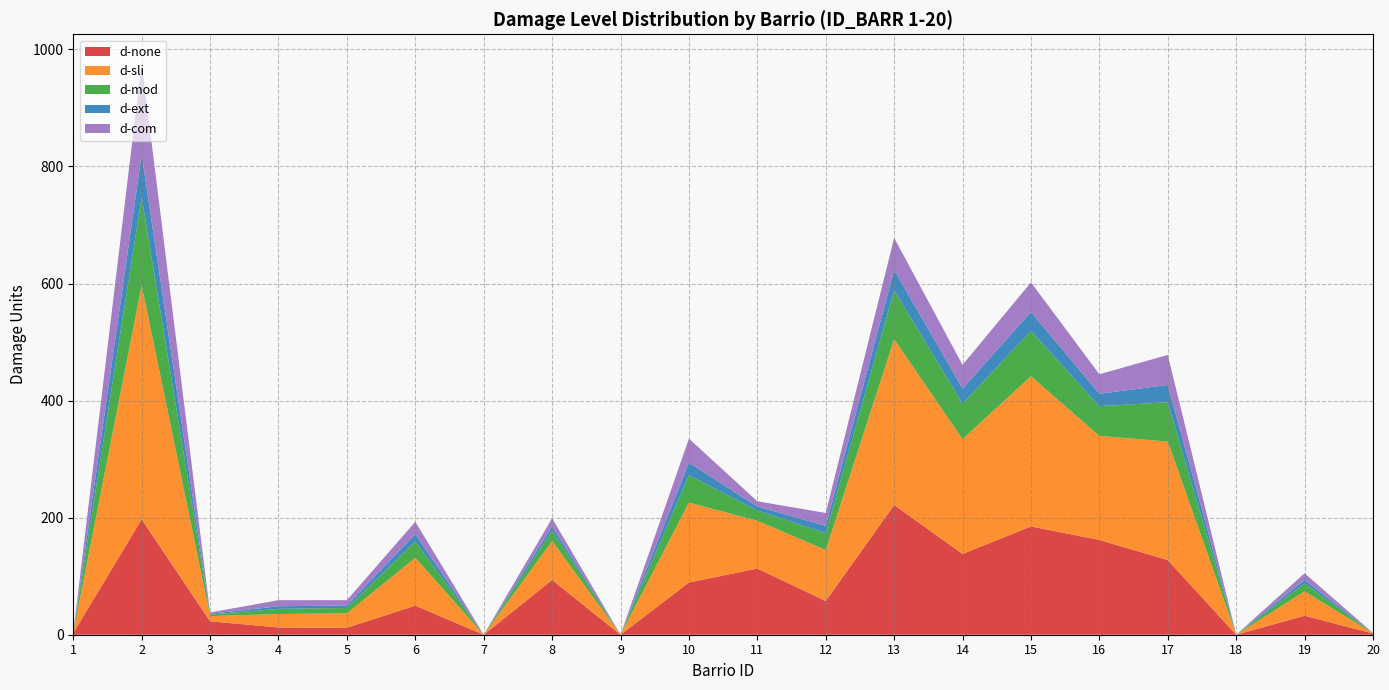

Reading right to left, what are all the values shown in this chart?

d-none: 20=2.1	19=32.5	18=0.0	17=127.6	16=161.9	15=185.0	14=138.1	13=221.5	12=57.7	11=113.1	10=89.3	9=0.0	8=93.6	7=0.0	6=49.7	5=11.9	4=12.4	3=22.9	2=197.1	1=3.0
d-sli: 20=0.5	19=41.5	18=0.0	17=202.4	16=177.7	15=256.7	14=196.1	13=283.3	12=87.1	11=81.7	10=136.5	9=0.0	8=66.5	7=0.0	6=81.8	5=24.6	4=23.0	3=8.9	2=399.9	1=0.7
d-mod: 20=0.2	19=13.4	18=0.0	17=67.1	16=50.9	15=77.3	14=60.6	13=83.5	12=28.7	11=17.6	10=46.8	9=0.0	8=17.6	7=0.0	6=27.8	5=9.2	4=8.8	3=2.7	2=150.9	1=0.1
d-ext: 20=0.1	19=6.0	18=0.0	17=29.6	16=21.2	15=32.4	14=25.6	13=34.9	12=12.6	11=6.6	10=21.3	9=0.0	8=7.5	7=0.0	6=12.4	5=4.4	4=4.4	3=1.2	2=72.4	1=0.1
d-com: 20=0.2	19=11.5	18=0.0	17=51.3	16=33.3	15=50.7	14=40.5	13=54.8	12=21.9	11=9.1	10=41.1	9=0.0	8=13.8	7=0.0	6=21.3	5=8.9	4=10.4	3=2.2	2=156.6	1=0.1